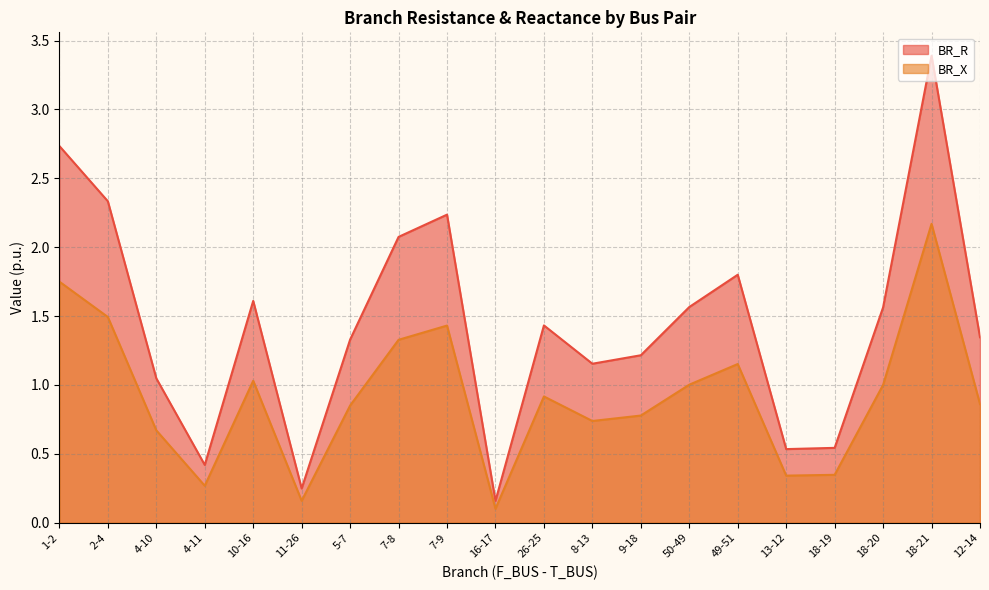

What are all the series names shown in the legend?

BR_R, BR_X